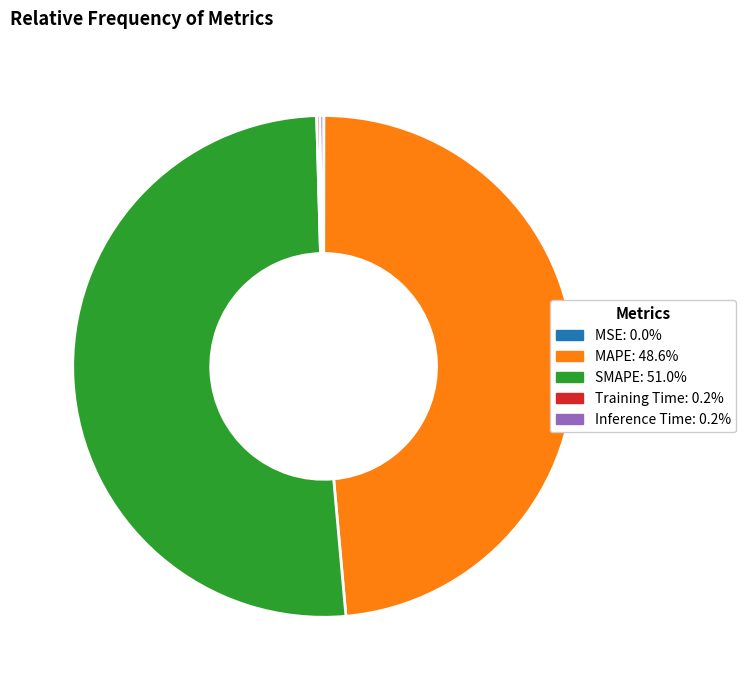

Is SMAPE: 51.0% the majority of the pie?

Yes